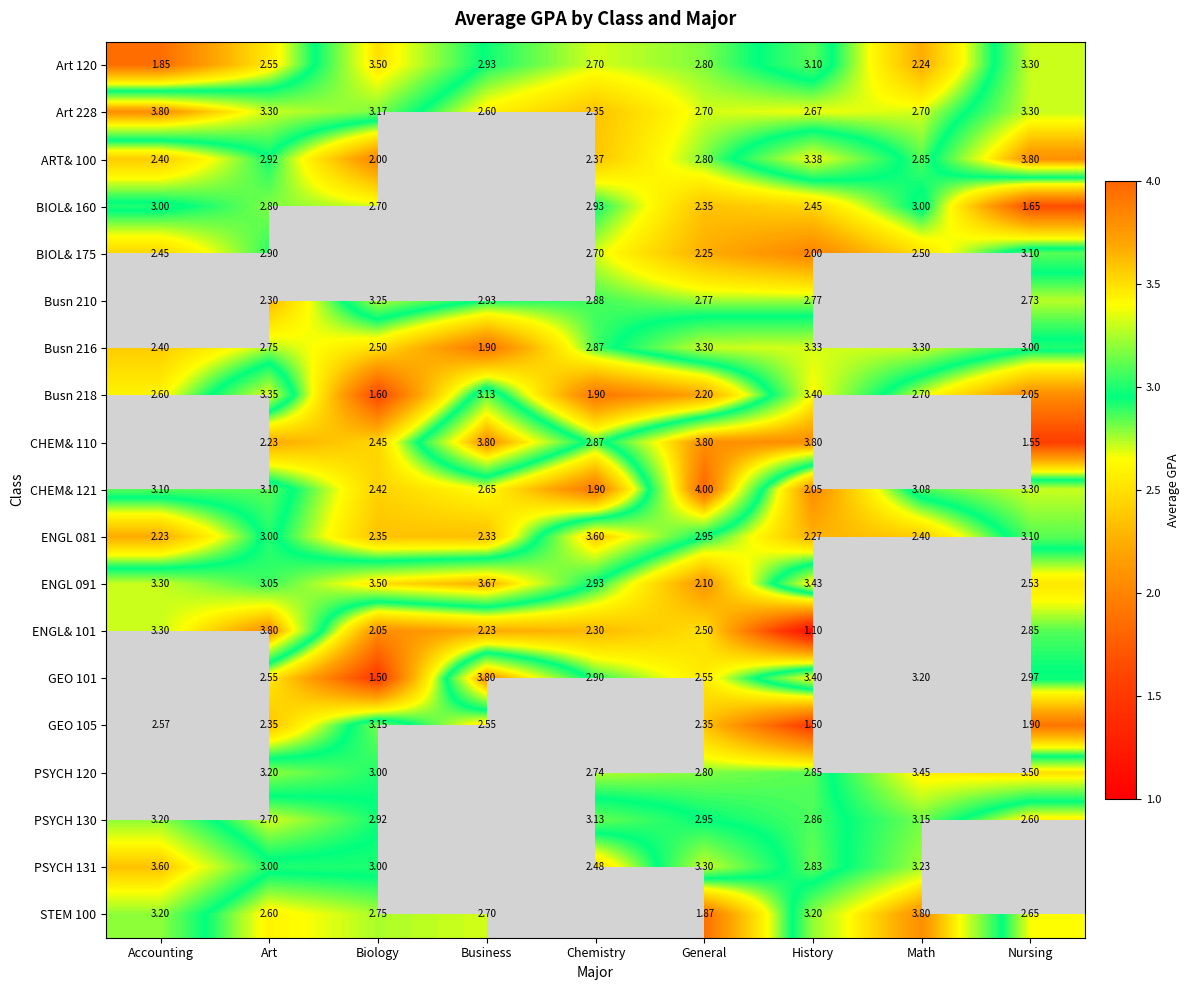

What is the spread (max minus min) of values at Art?

1.6